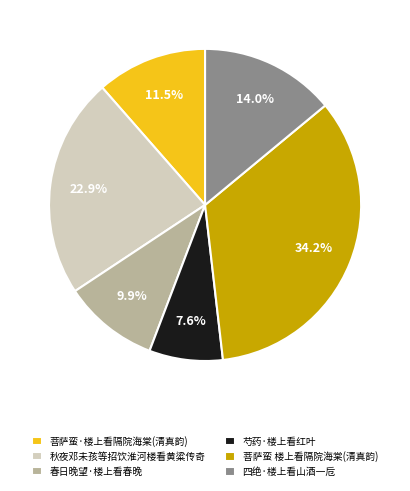

Does 春日晚望·楼上看春晚 represent more than half of the total?

No